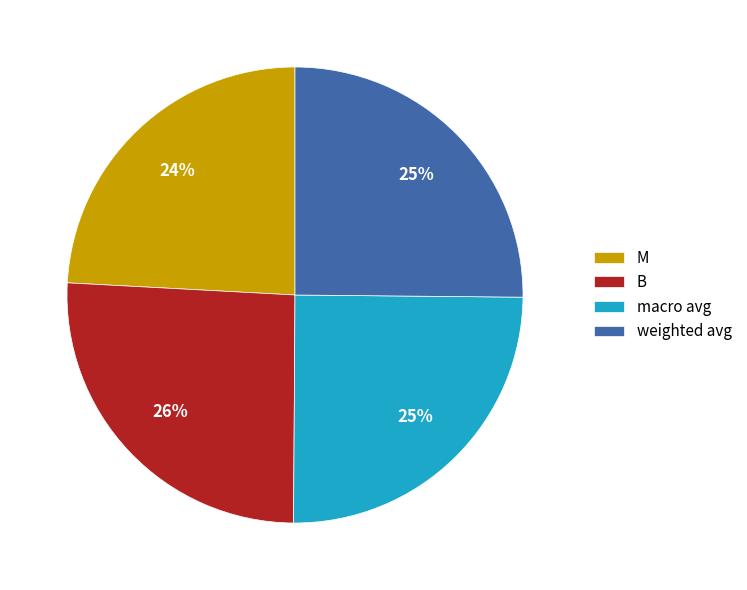

The B slice represents 37% of the pie. True or false?

False